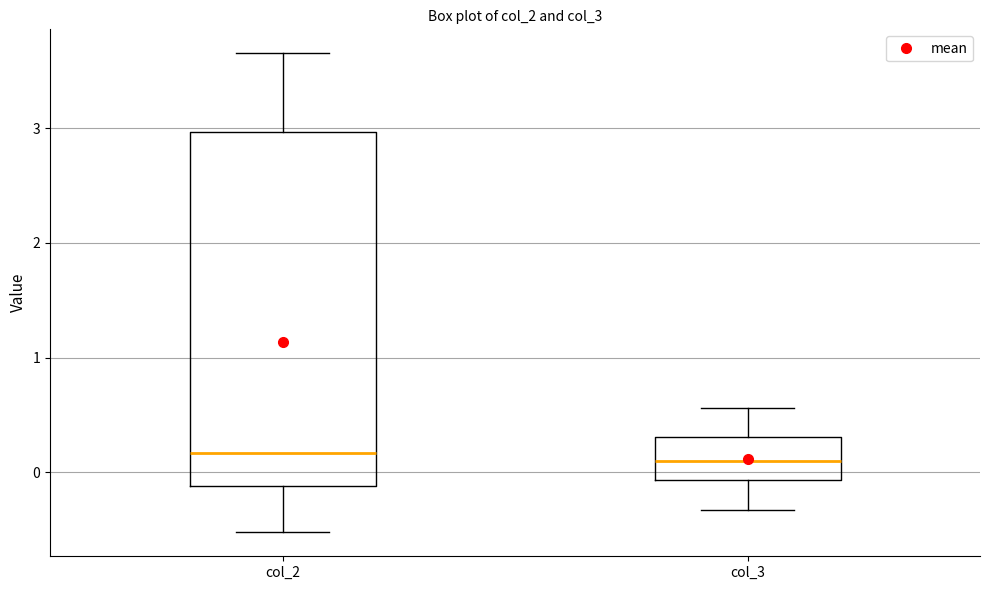

Comparing the boxes themselves (not the whiskers), which one is the tallest?

col_2